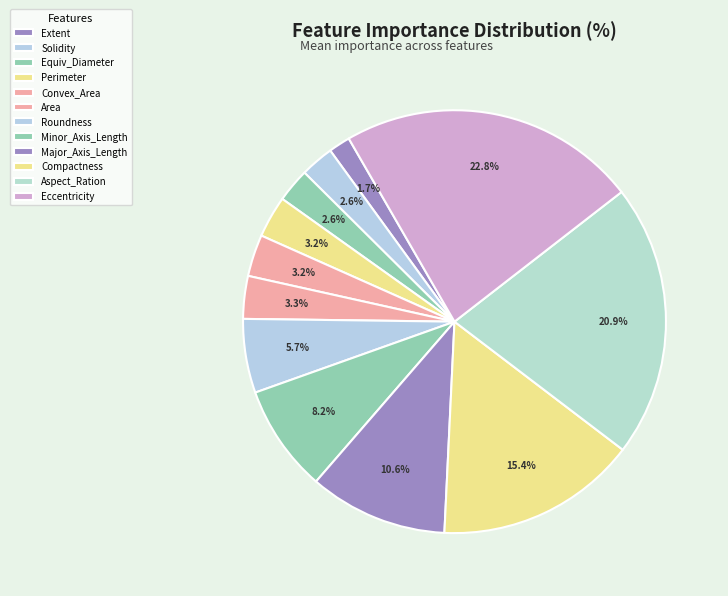

To the nearest percent, what is the difference between the Major_Axis_Length and Compactness slice percentages?

5%